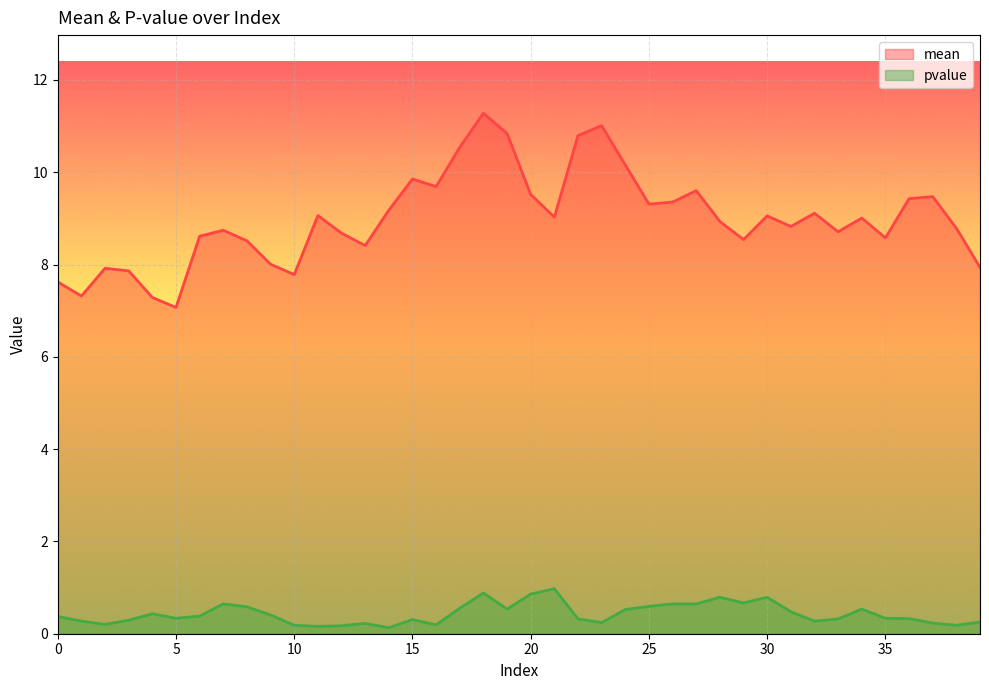

What is the difference between the maximum and second lowest values in the mean series?

4.0